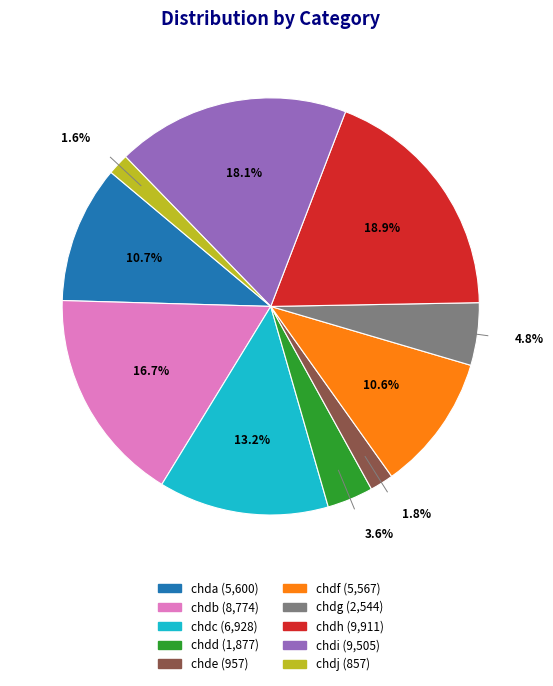

Is it true that chdc is 22% of the pie?

False